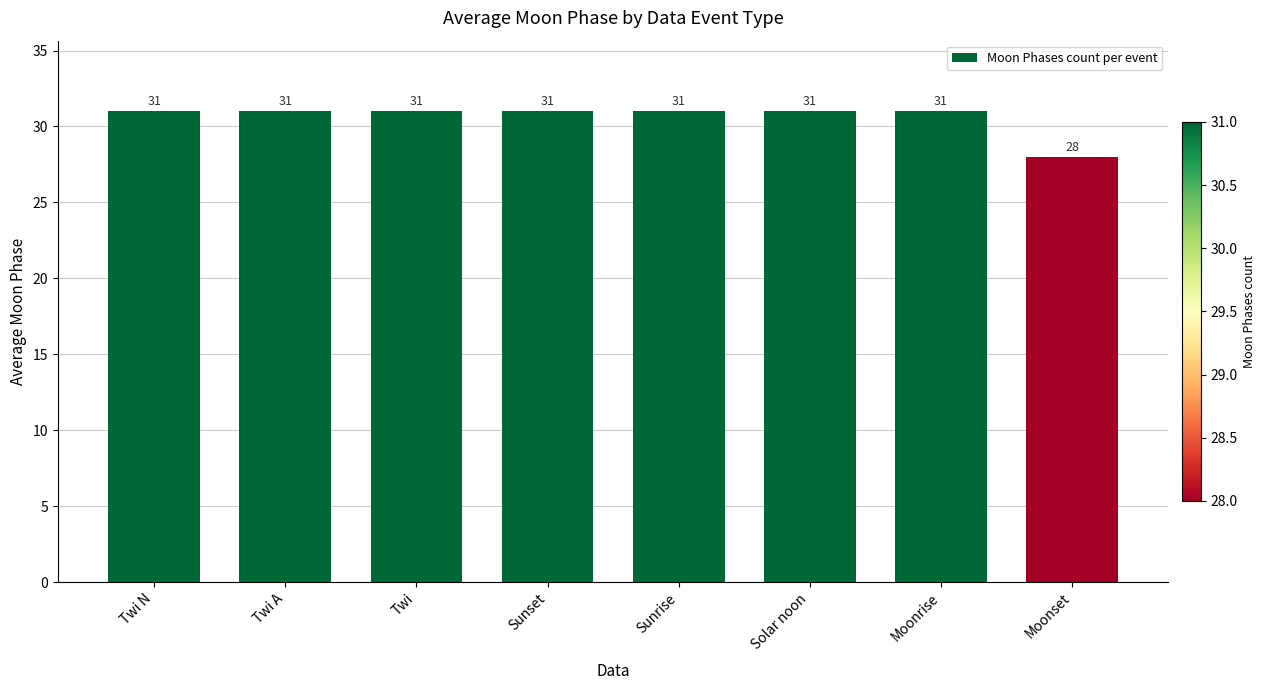

What position from the left is Sunrise?

5